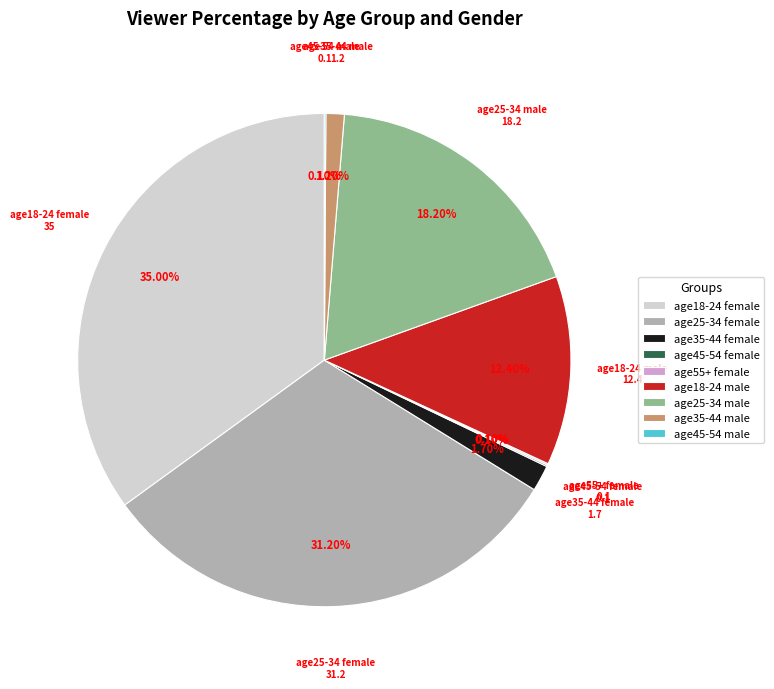

Does age35-44 male account for over 50% of the chart?

No